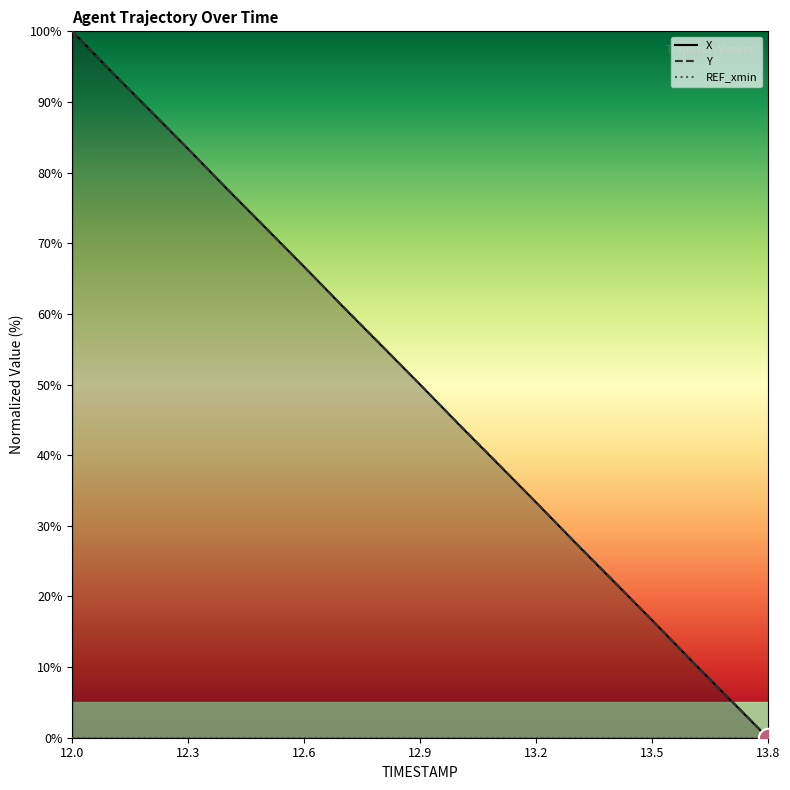

Where does the Y series first go above 50?

12.0